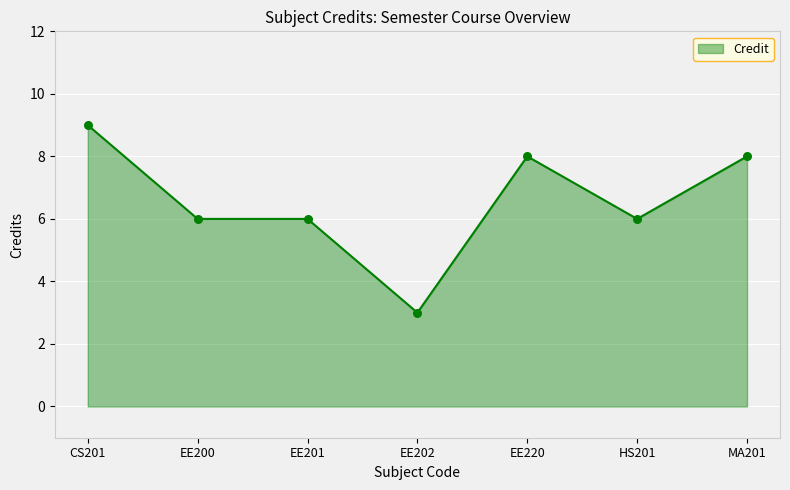

Which has a higher value, EE202 or MA201?

MA201